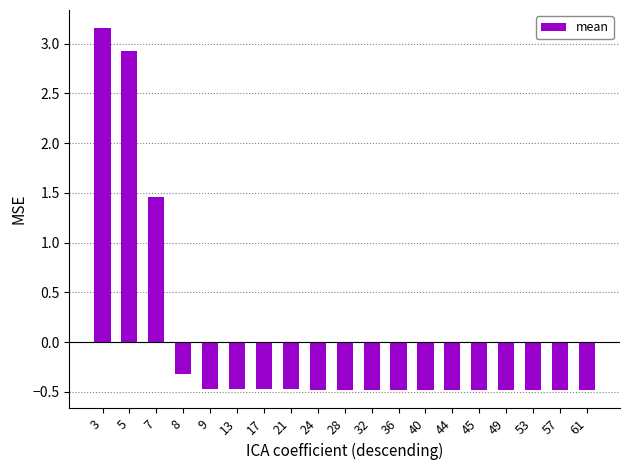

Does the chart contain stacked bars?

No